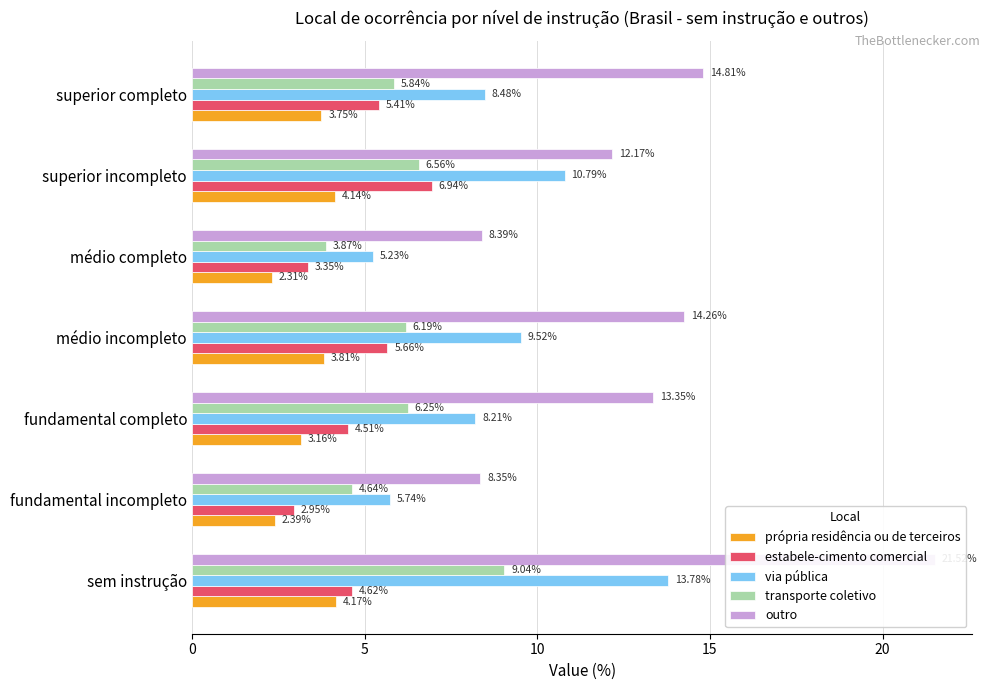

How many bars are there in total?

35